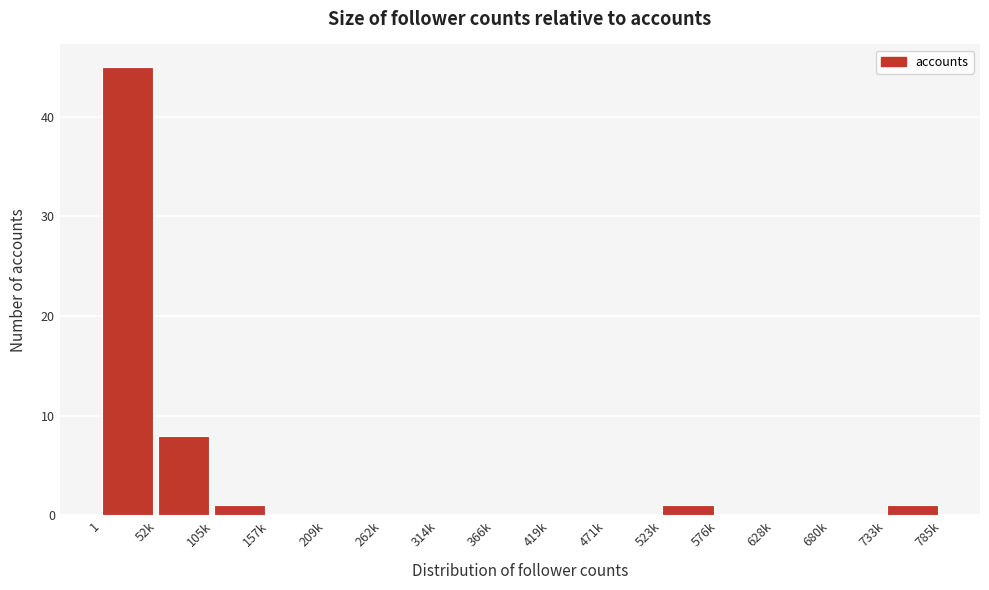

Reading right to left, transcribe all the data shown in this chart.

733k=1	680k=0	628k=0	576k=0	523k=1	471k=0	419k=0	366k=0	314k=0	262k=0	209k=0	157k=0	105k=1	52k=8	1=45